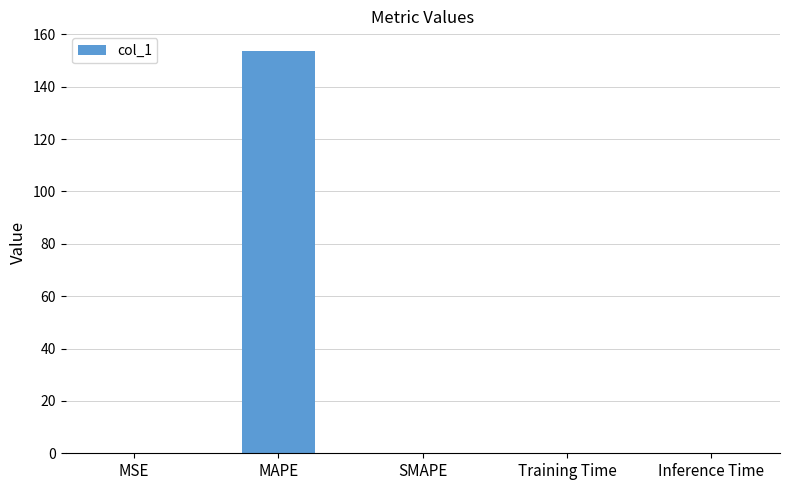

What is the sum of the values at MSE and Training Time?

0.1